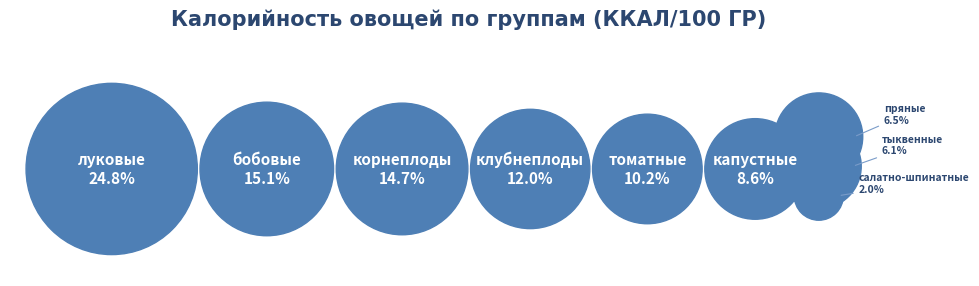

Count the number of slices in the pie.

9